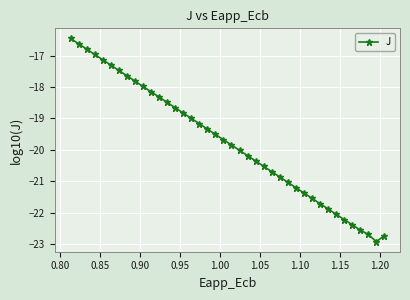

What is the smallest value displayed?

-22.9